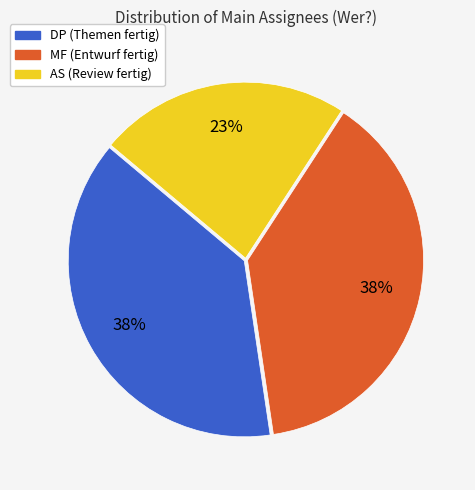

To the nearest percent, what is the average slice percentage?

33%